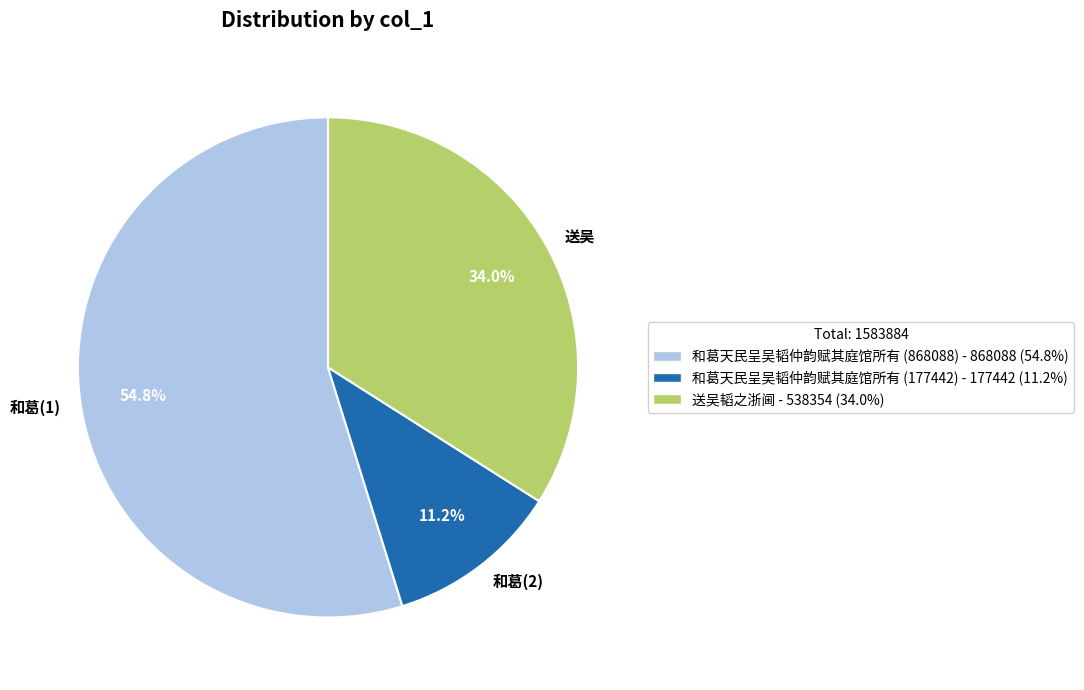

What is the total percentage of 和葛(1) and 送吴?

88.8%